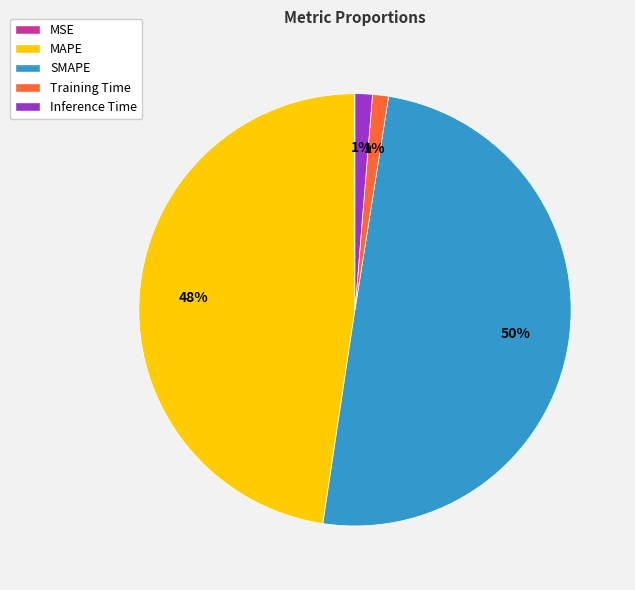

Which slice is the largest?

SMAPE